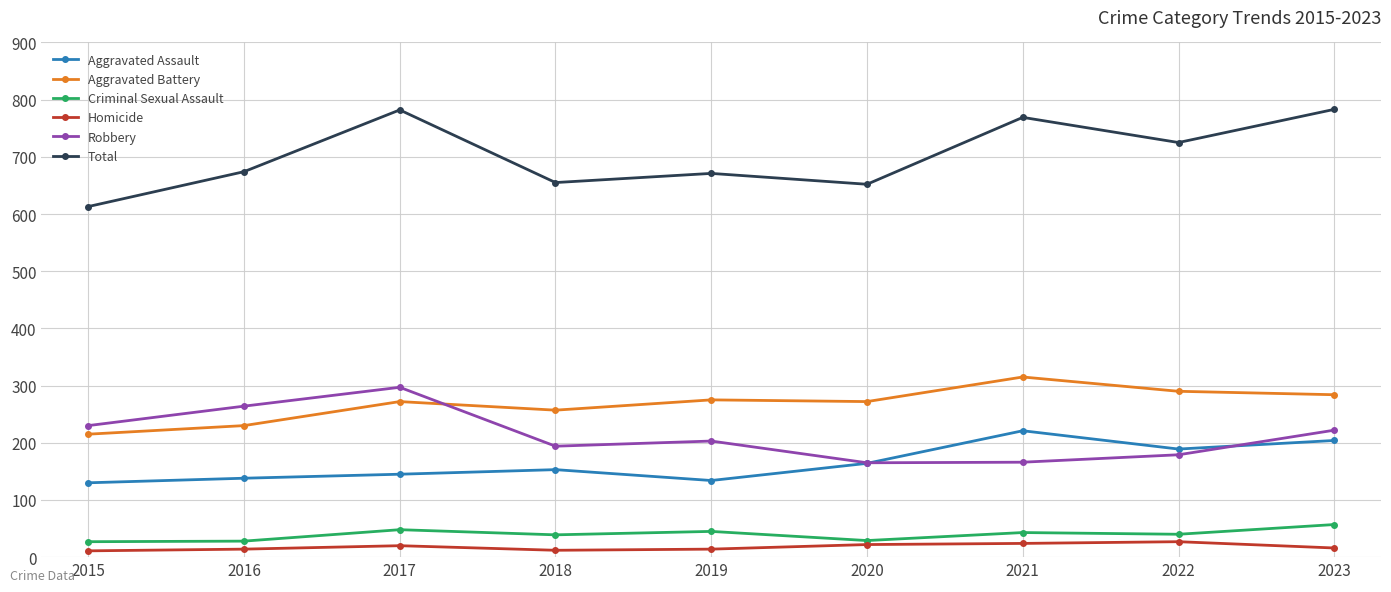

Read the Robbery value at 2015, to the nearest 10.

230